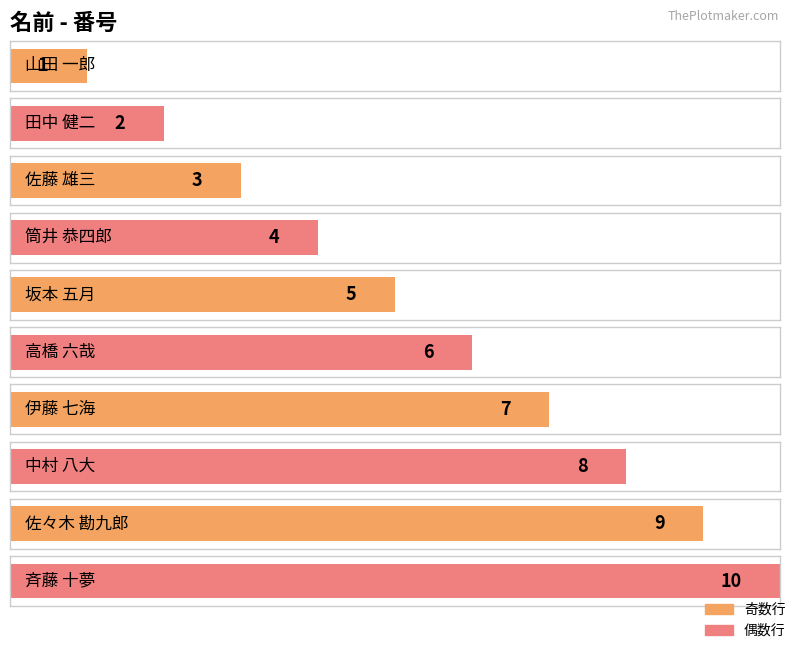

At which label is the value closest to 5?

坂本 五月